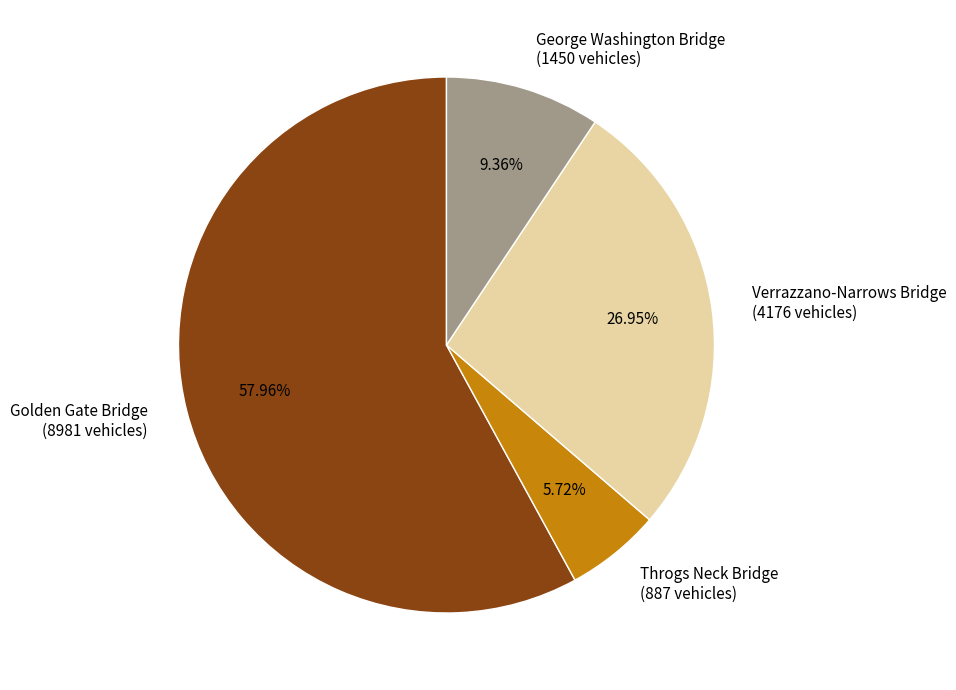

Approximately how many times larger is the value at George Washington Bridge compared to Throgs Neck Bridge?

1.6